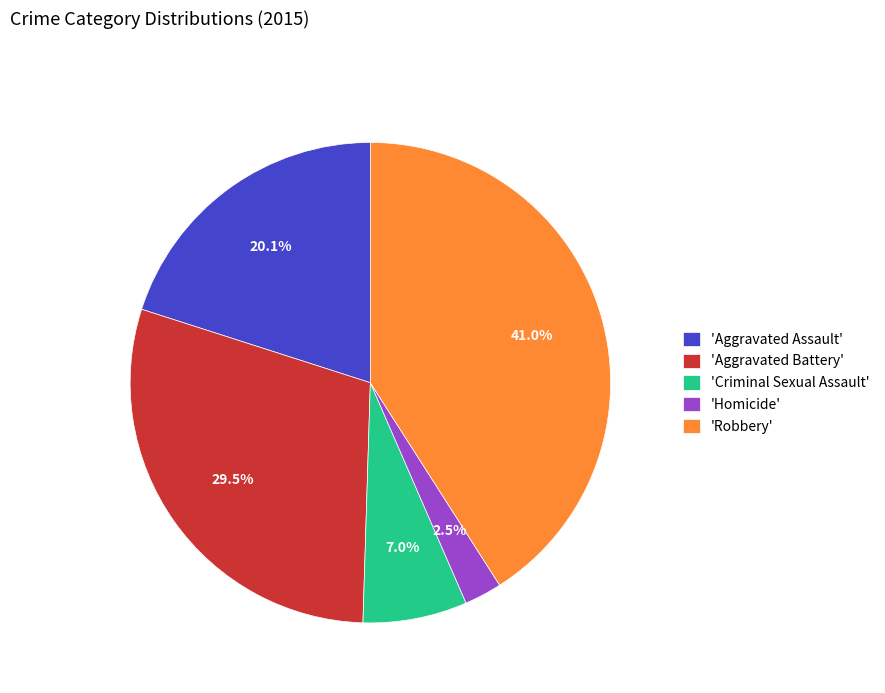

Approximately how many times larger is the value at 'Aggravated Battery' compared to 'Aggravated Assault'?

1.5